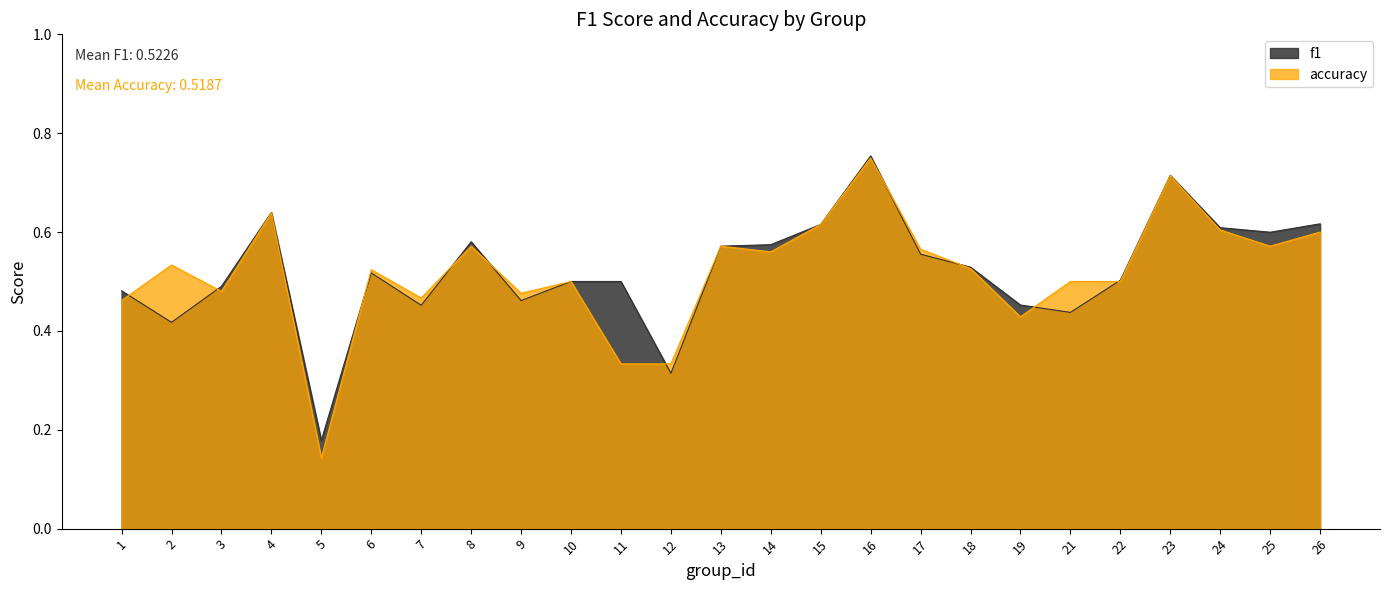

Rank the categories by f1 value from highest to lowest.

16, 23, 4, 26, 15, 24, 25, 8, 14, 13, 17, 18, 6, 22, 10, 11, 3, 1, 9, 19, 7, 21, 2, 12, 5